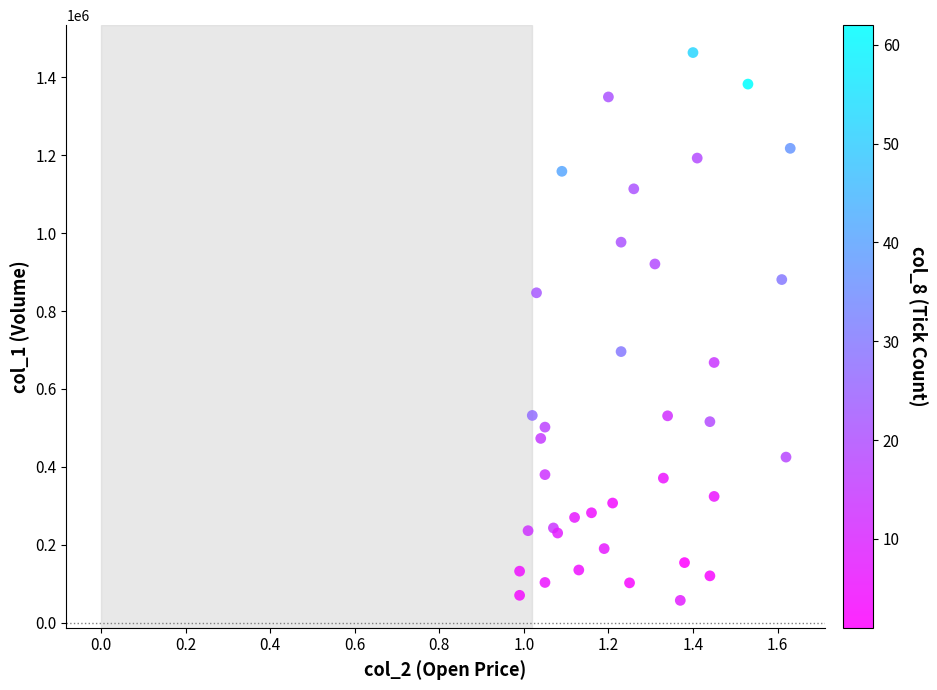

What Y value in the scatter plot is closest to 760500?

696000